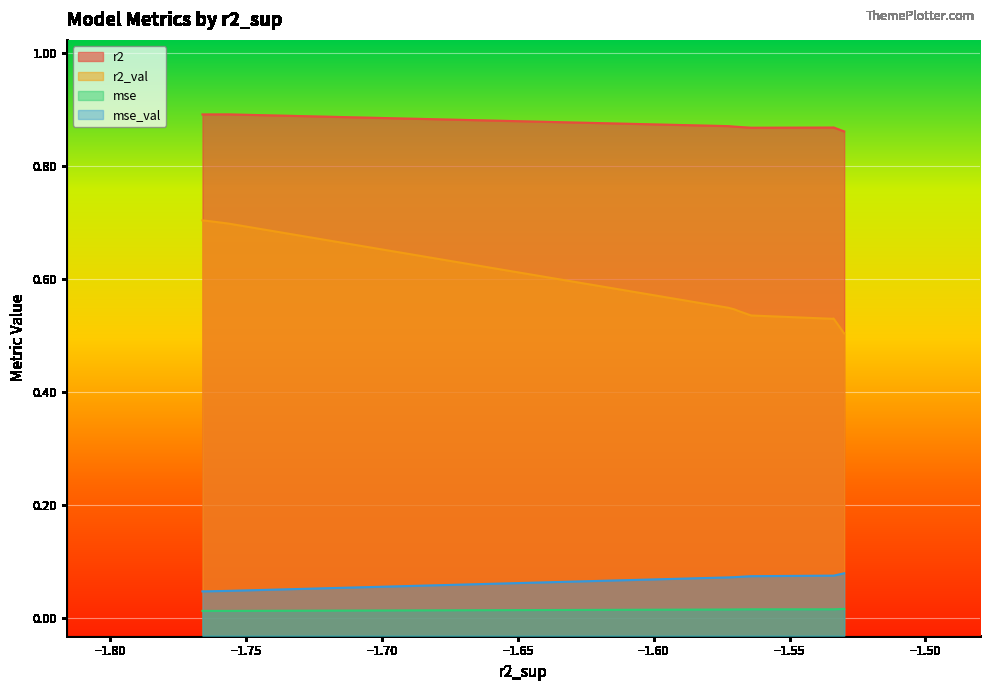

Which series has the largest total across all categories?

r2